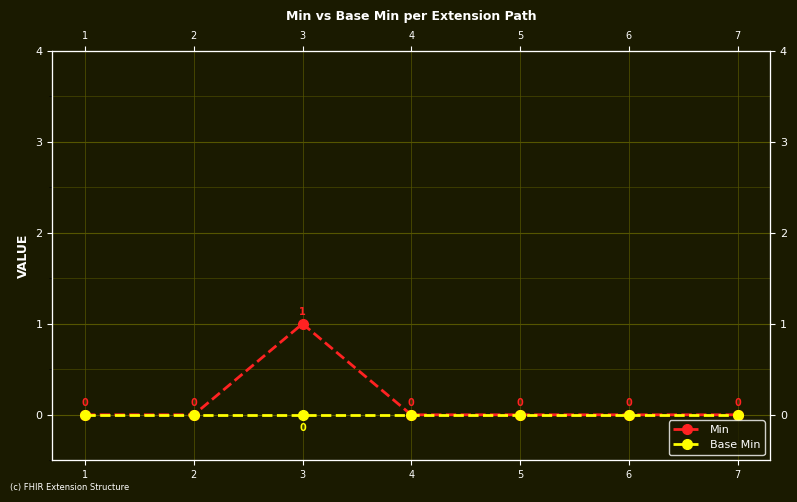

Reading left to right, transcribe all the data shown in this chart.

Min: 1=0	2=0	3=1	4=0	5=0	6=0	7=0
Base Min: 1=0	2=0	3=0	4=0	5=0	6=0	7=0